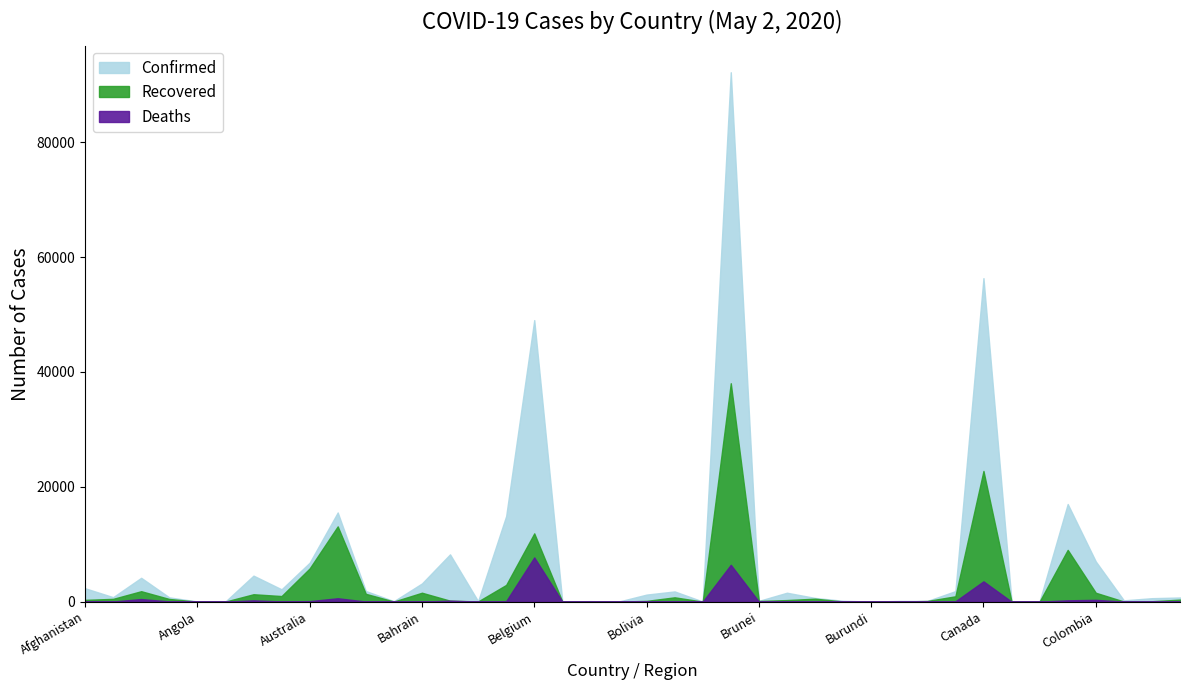

Reading left to right, list all the values displayed in this chart.

Confirmed: 2335	782	4154	745	30	25	4532	2148	6779	15531	1854	82	3170	8238	81	14917	49032	18	90	7	1229	1781	23	92202	138	1555	649	151	11	122	122	1832	56343	72	73	17008	7006	229	604	725
Recovered: 310	488	1821	468	11	15	1292	977	5782	13110	1365	24	1555	174	39	2918	11892	13	42	5	134	755	8	38039	124	276	517	31	4	18	120	934	22764	10	33	9018	1551	25	75	355
Deaths: 68	31	453	43	2	3	225	33	93	589	25	11	8	170	7	93	7703	2	2	0	66	70	1	6412	1	68	44	6	1	1	0	61	3537	0	5	234	314	9	32	6